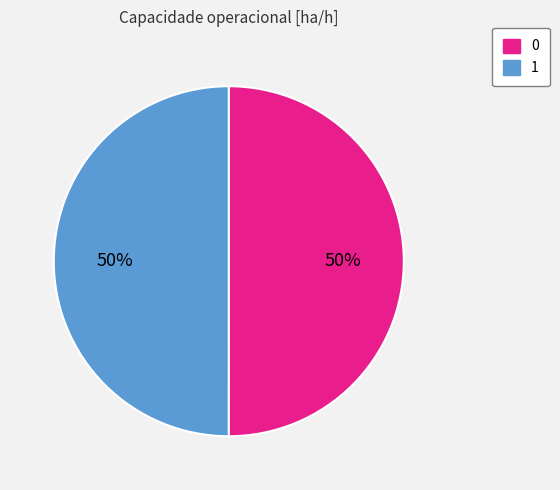

To the nearest percent, what is the average slice percentage?

50%